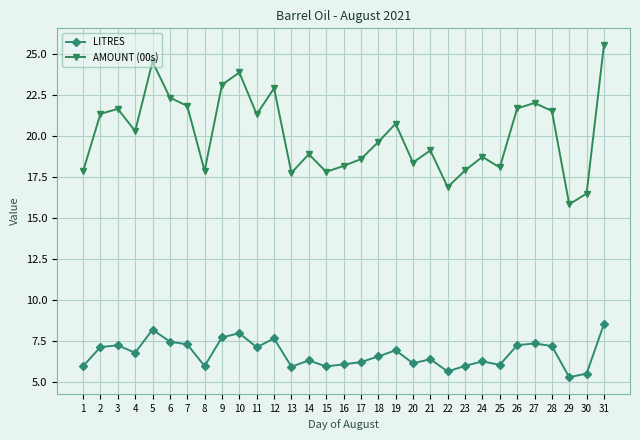

True or false: LITRES and AMOUNT (00s) cross at least once.

False